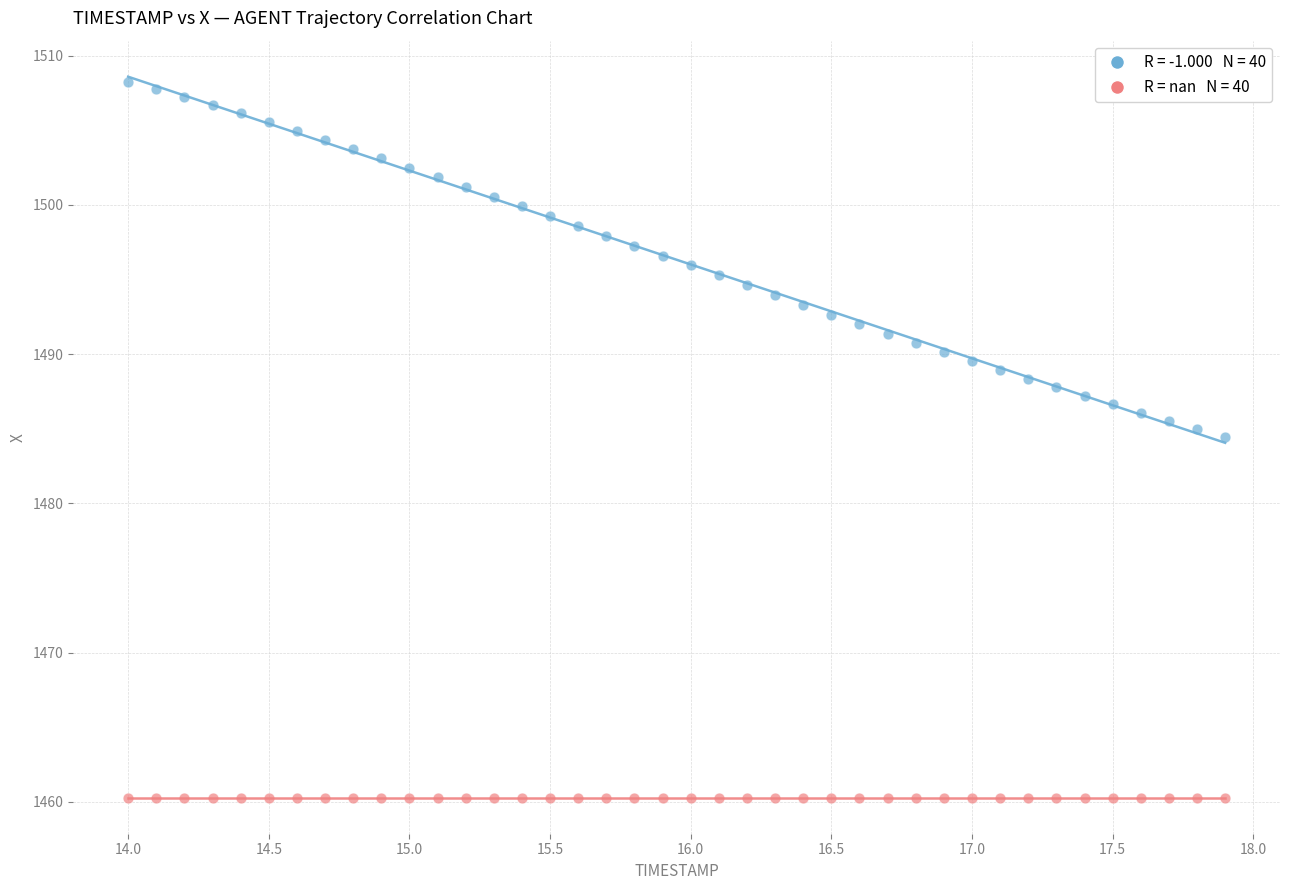

How many points are shown in the scatter plot?

80